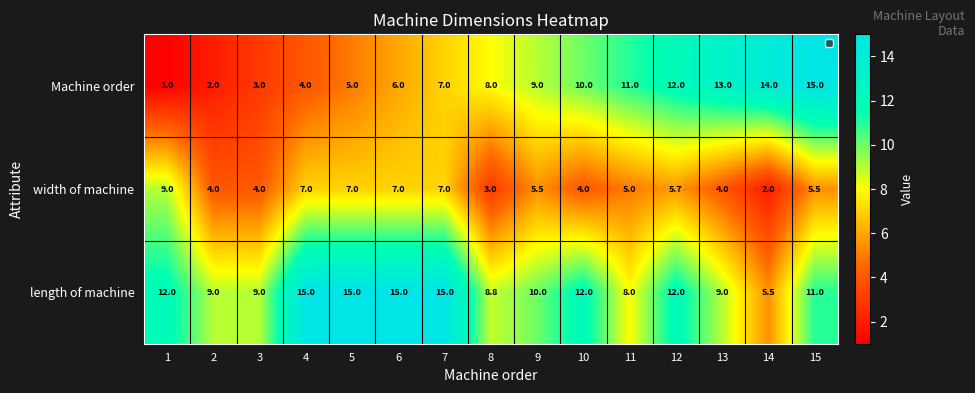

What is the smallest value displayed?

1.0